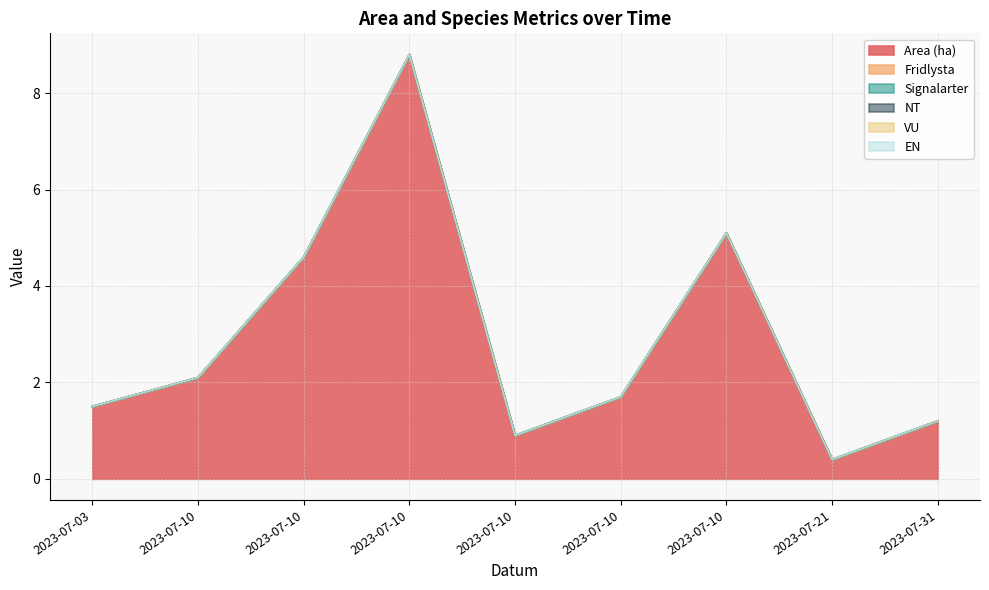

At which category is the sum across all series the highest?

2023-07-10